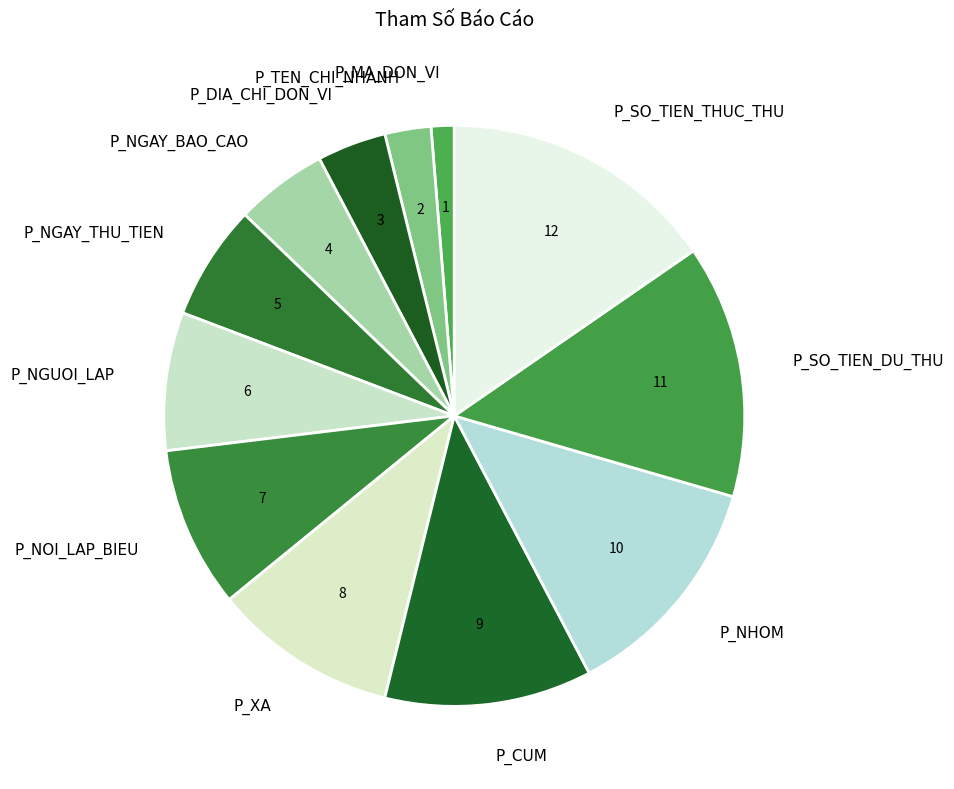

Is the sum of P_TEN_CHI_NHANH and P_DIA_CHI_DON_VI greater than half?

No